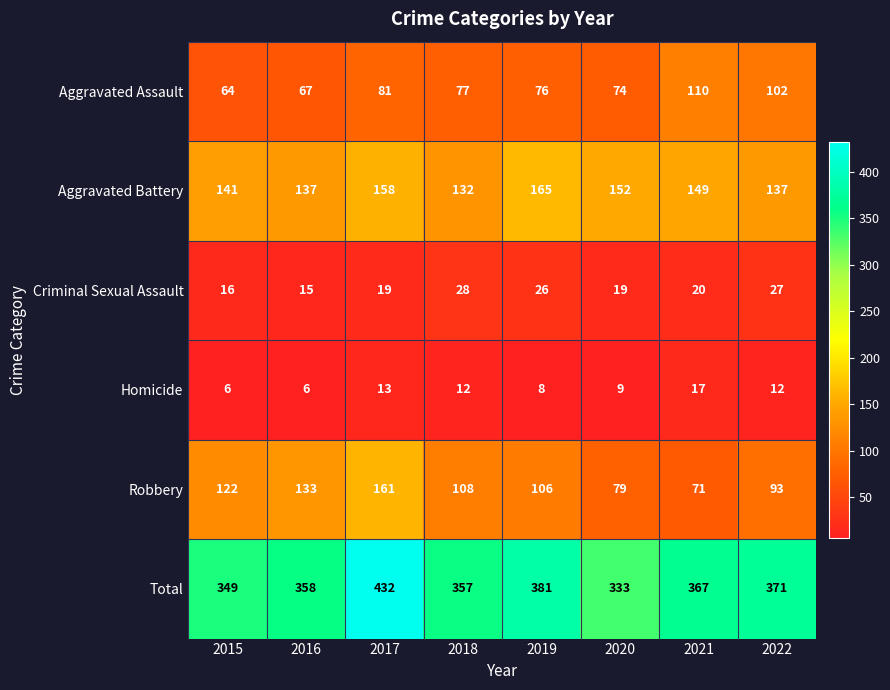

Which label corresponds to the largest value in the chart?

2017